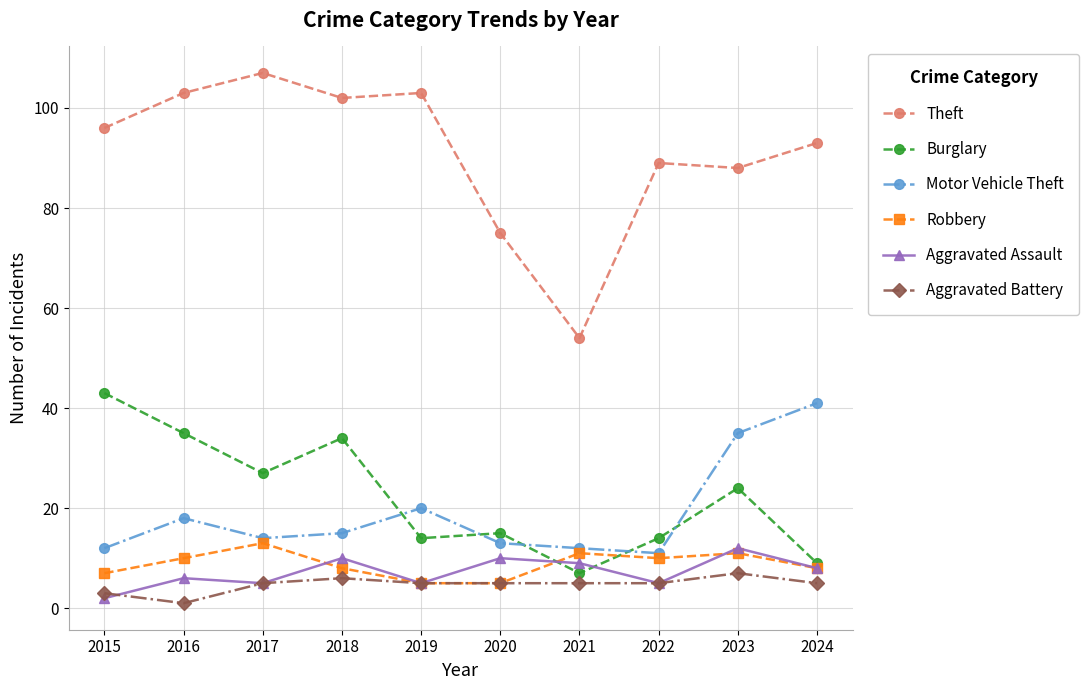

How many intersections are there between Motor Vehicle Theft and Burglary?

5